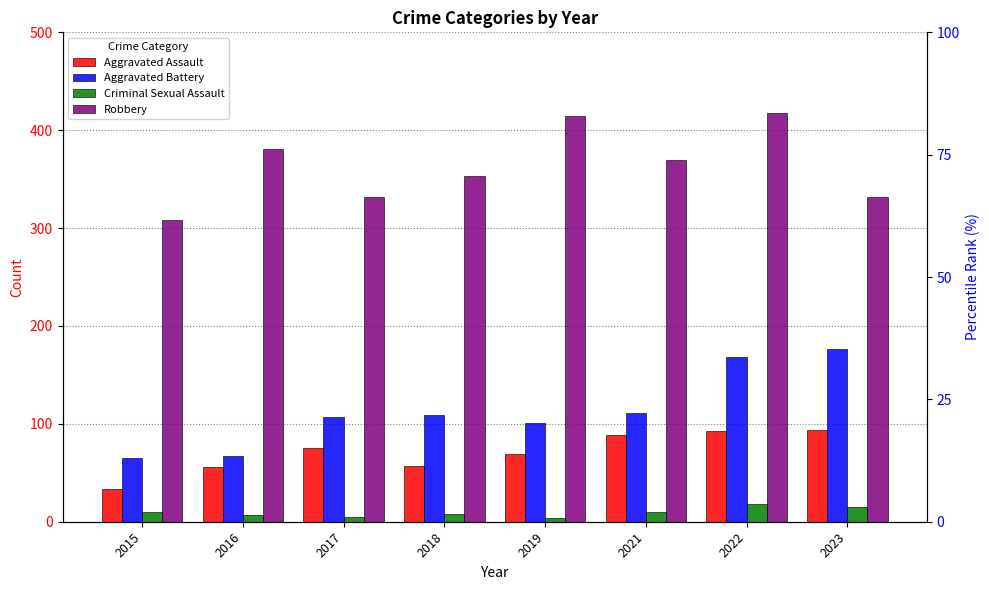

What is the difference between the maximum and minimum values in the Criminal Sexual Assault series?

14